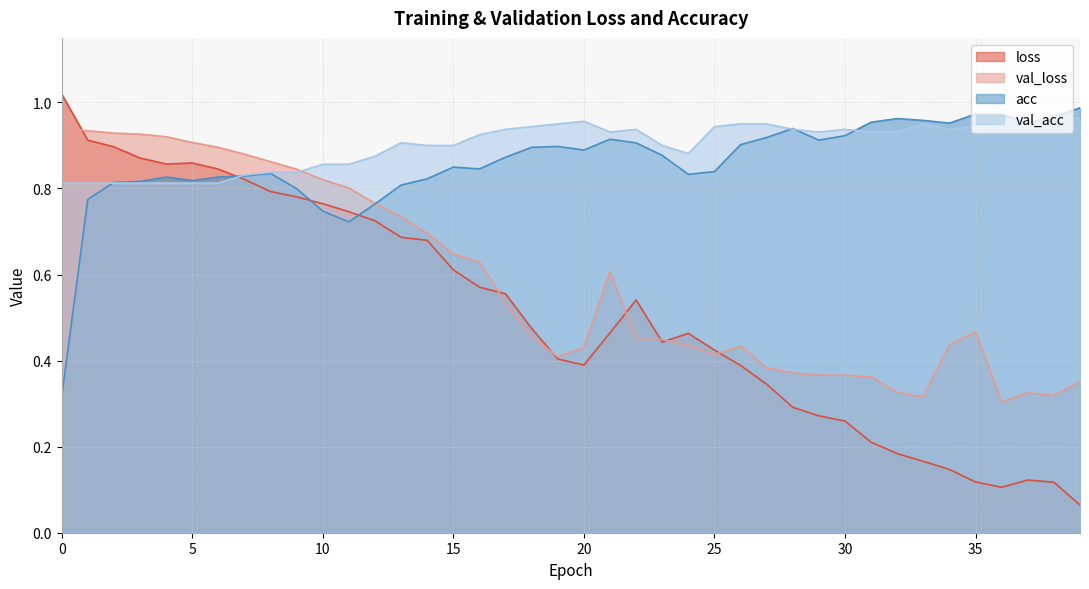

Which has a higher value, 6 or 25?

6